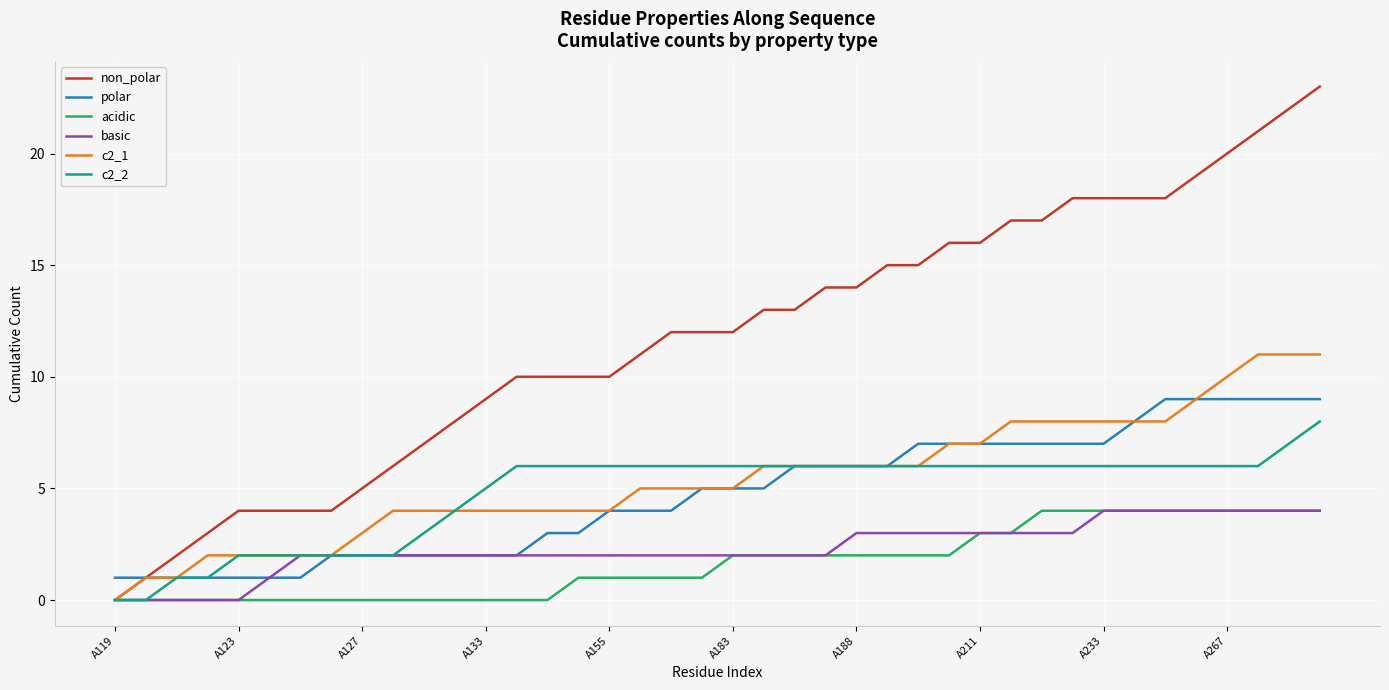

Which series has the widest spread of values?

non_polar